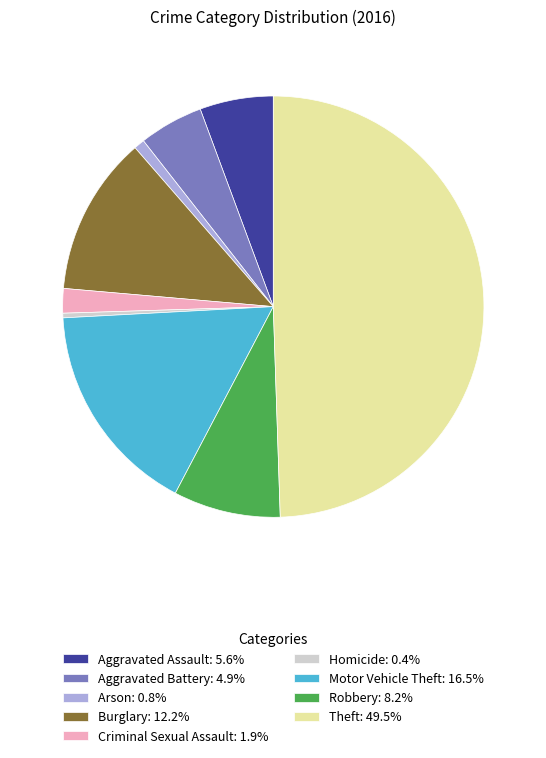

How many segments does this pie chart have?

9